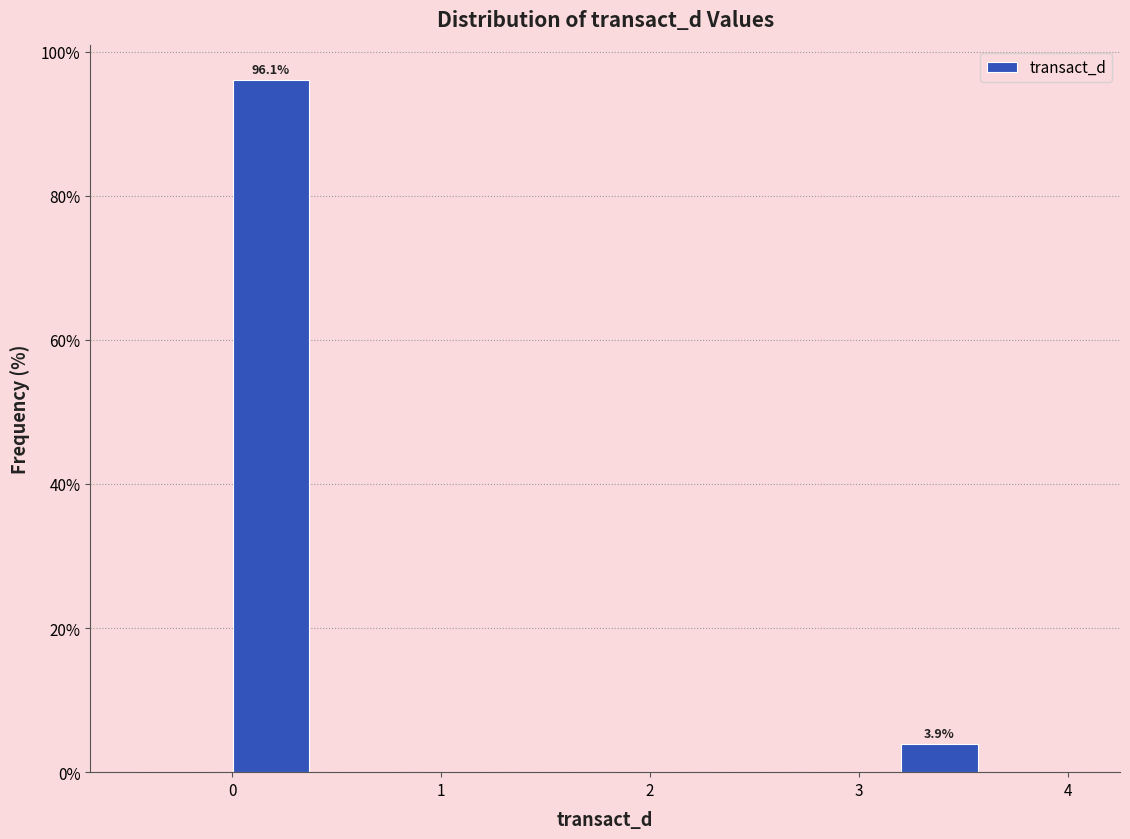

Which range on the x-axis has the tallest bar?

0.0 to 0.4